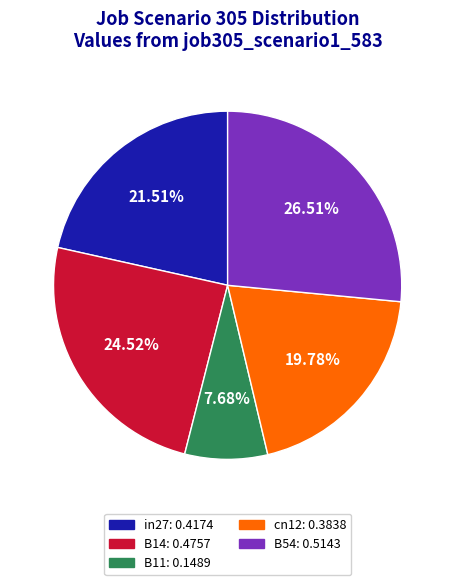

What percentage is NOT represented by in27?

78.5%